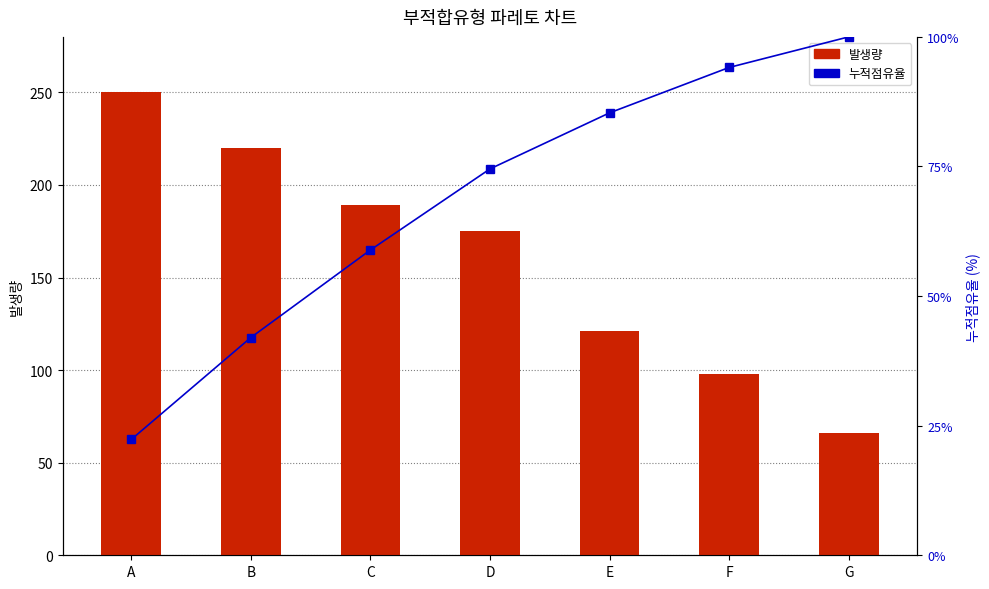

What is the total value across all series at G?

166.0